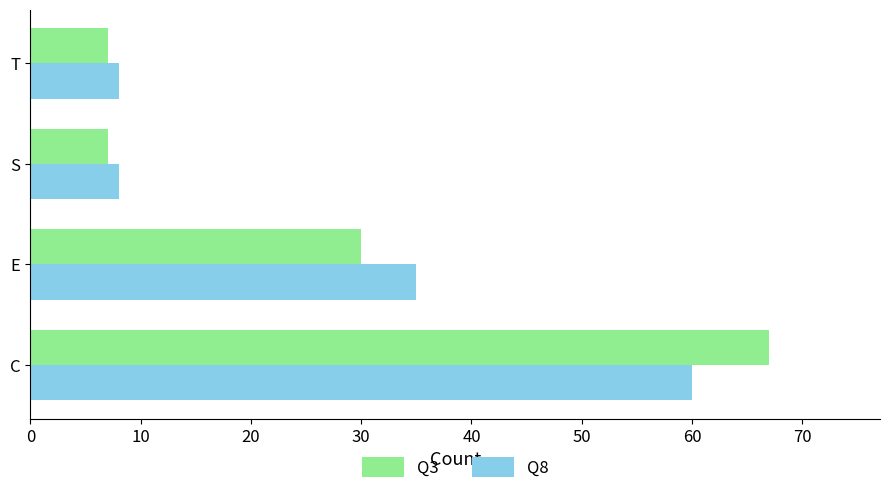

What is the total value across all series at C?

127